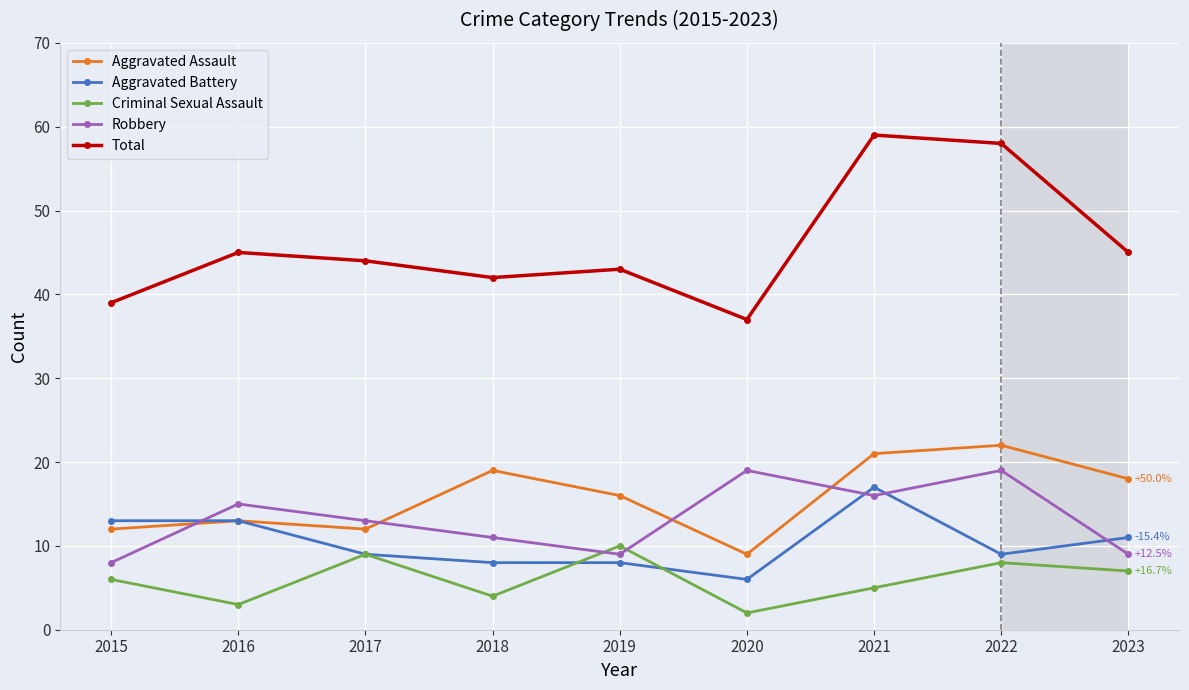

Between 2021 and 2022, which series saw the biggest shift?

Aggravated Battery